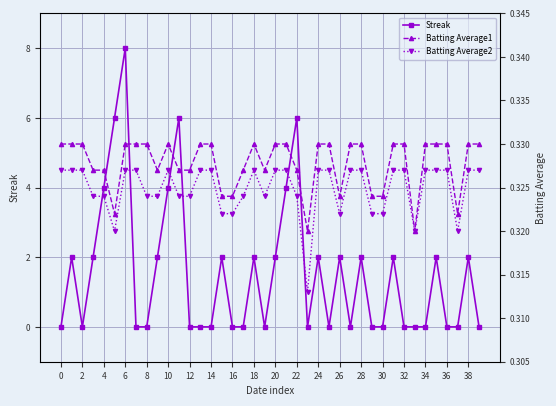

True or false: Streak has a value of 2 at 10.

False